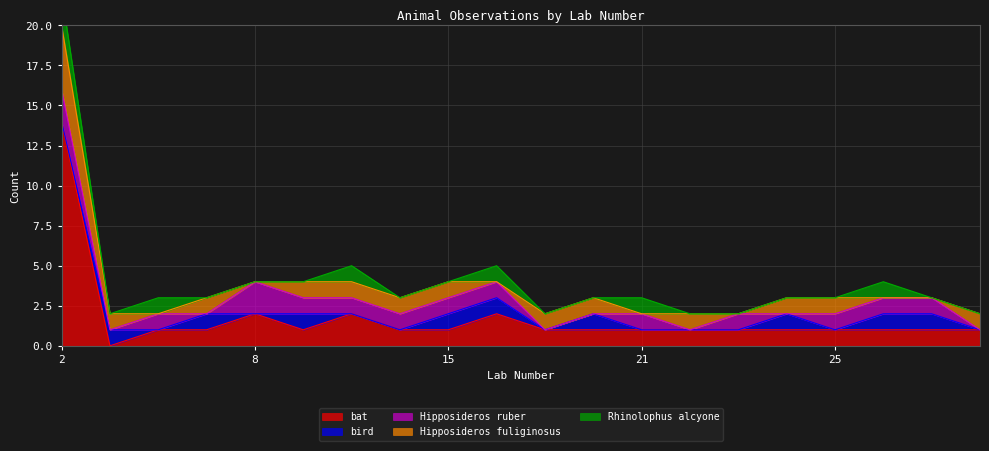

What is the difference between the maximum and minimum values in the bird series?

1